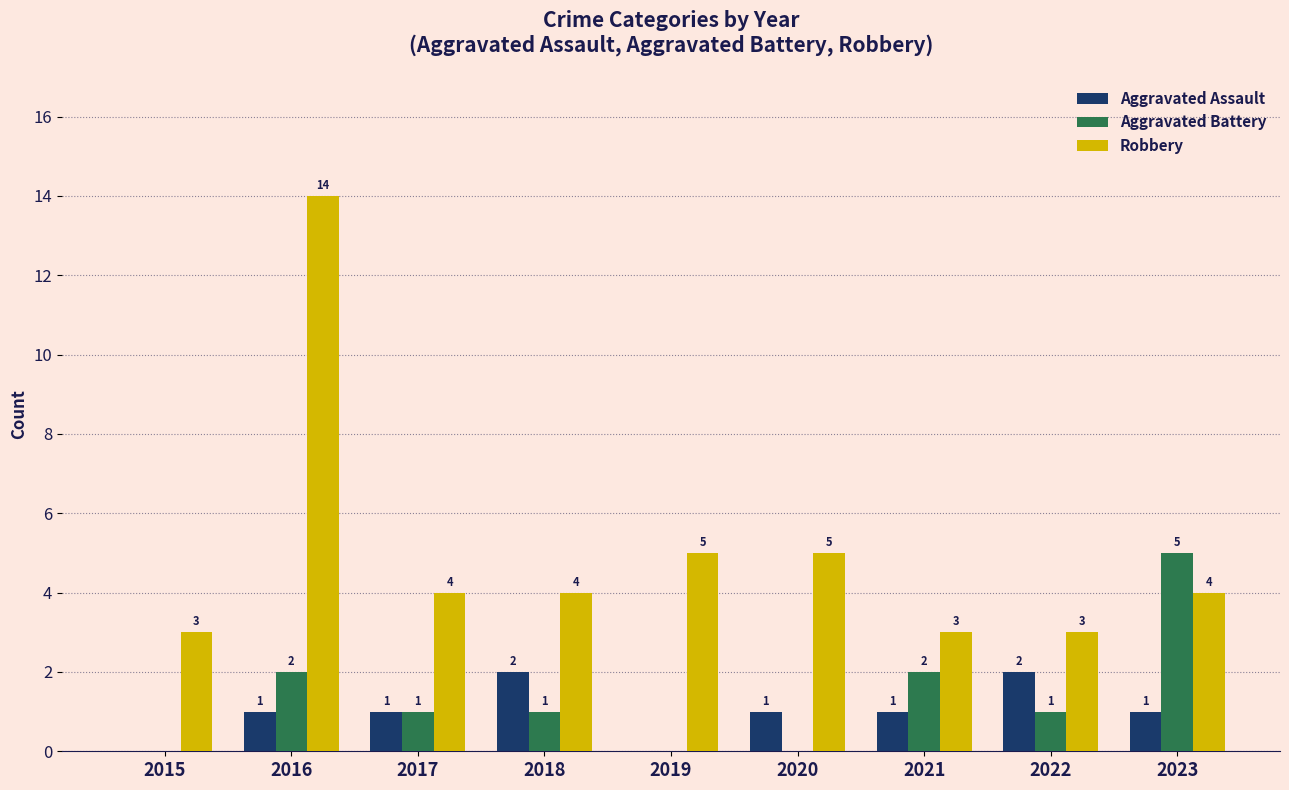

What is the total value across all series at 2020?

6